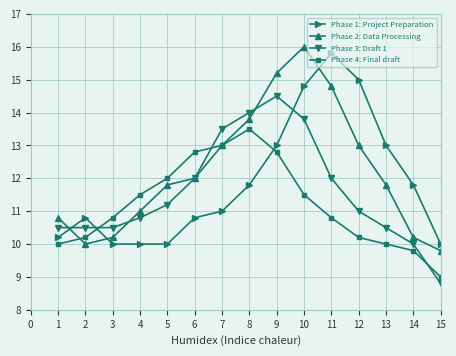

What is the total value across all series at 15?

37.6